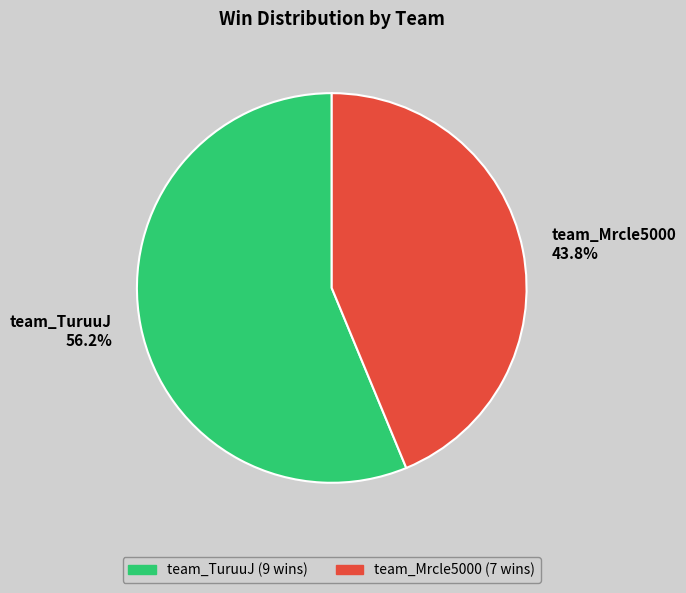

Rank the categories by value from lowest to highest.

team_Mrcle5000, team_TuruuJ